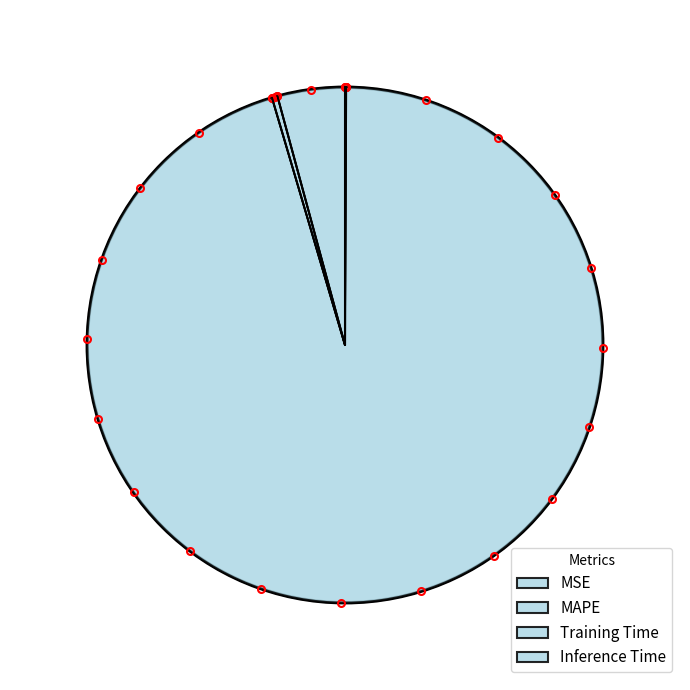

To the nearest percent, what is the average slice percentage?

25%